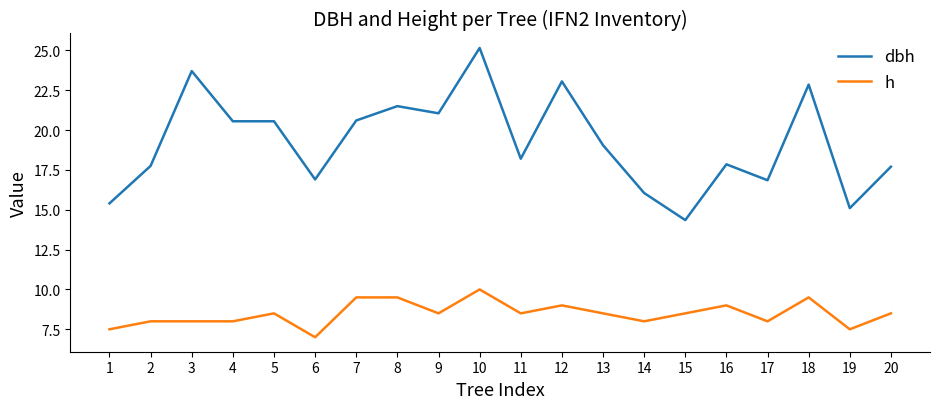

What is the difference between the second highest and minimum values in the h series?

2.5